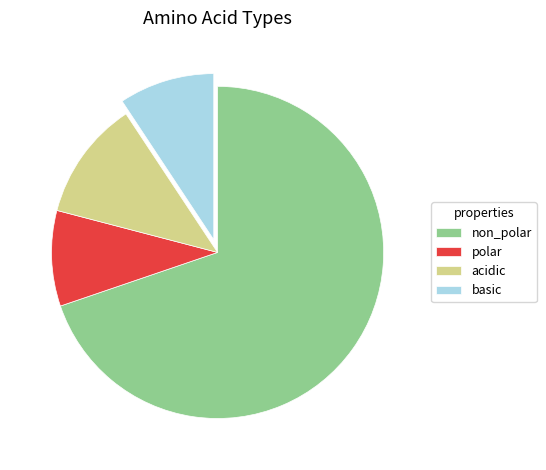

Is it true that basic is 9% of the pie?

True